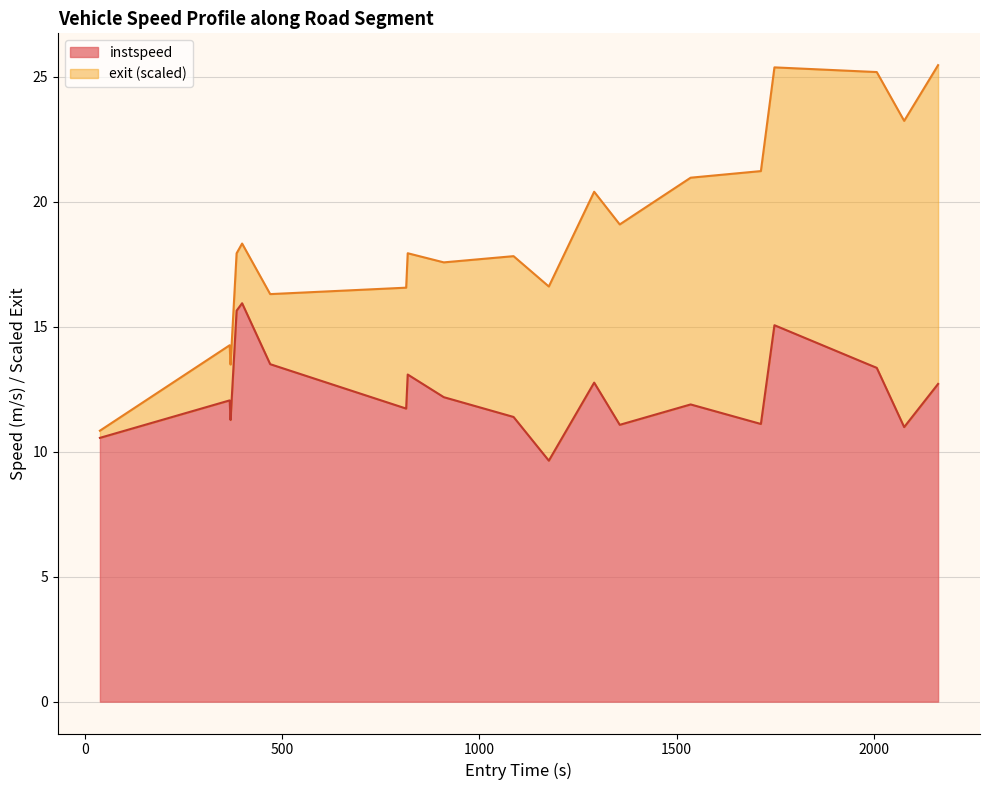

What is the smallest value displayed?

9.6